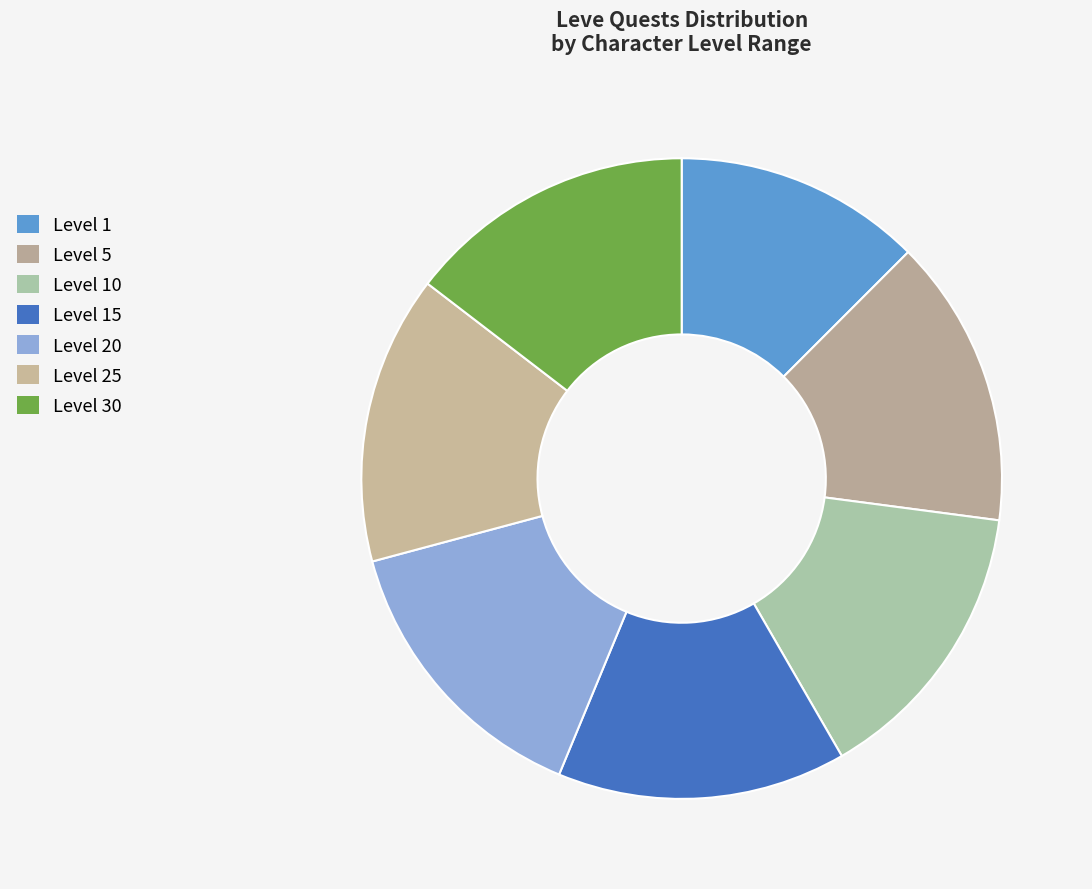

Which slice is the smallest?

Level 1